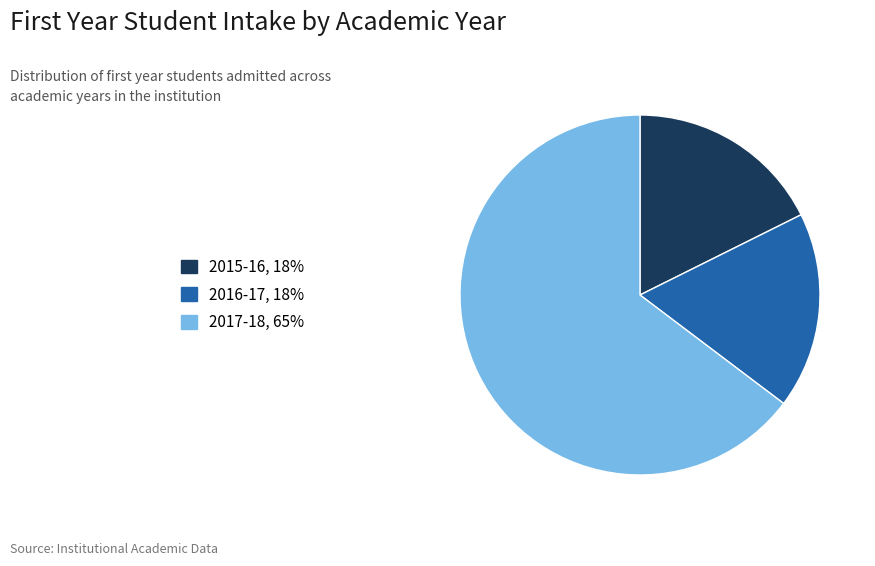

Is there a majority slice in this chart?

Yes